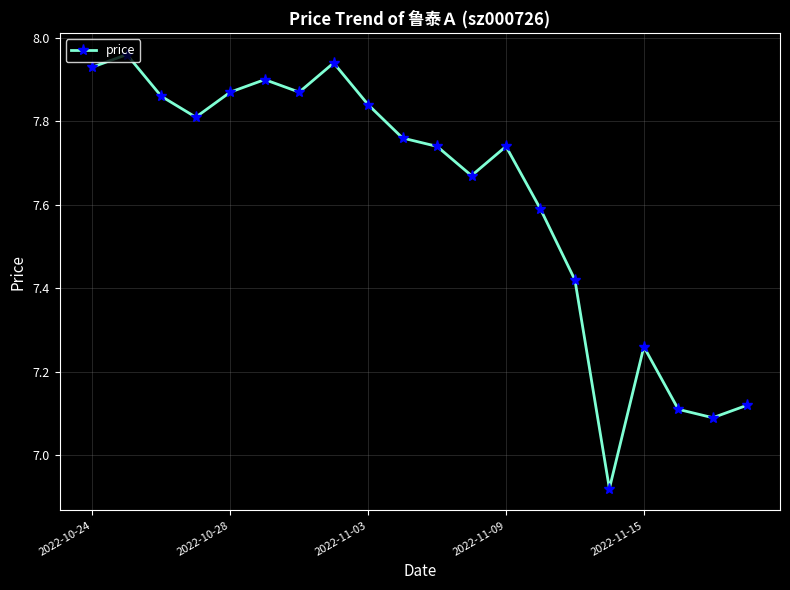

Count the number of categories in the chart.

20